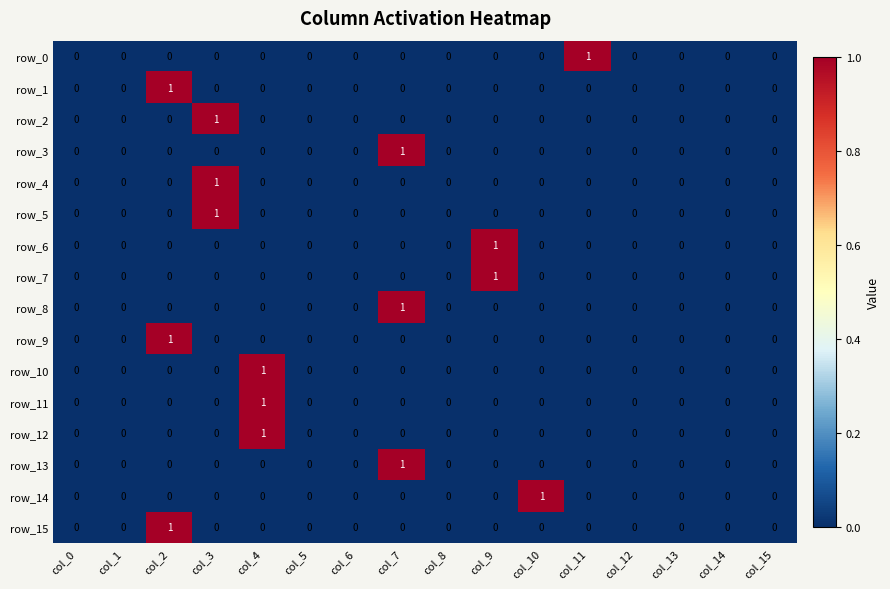

The row_5 series shows 0 at col_14. True or false?

True